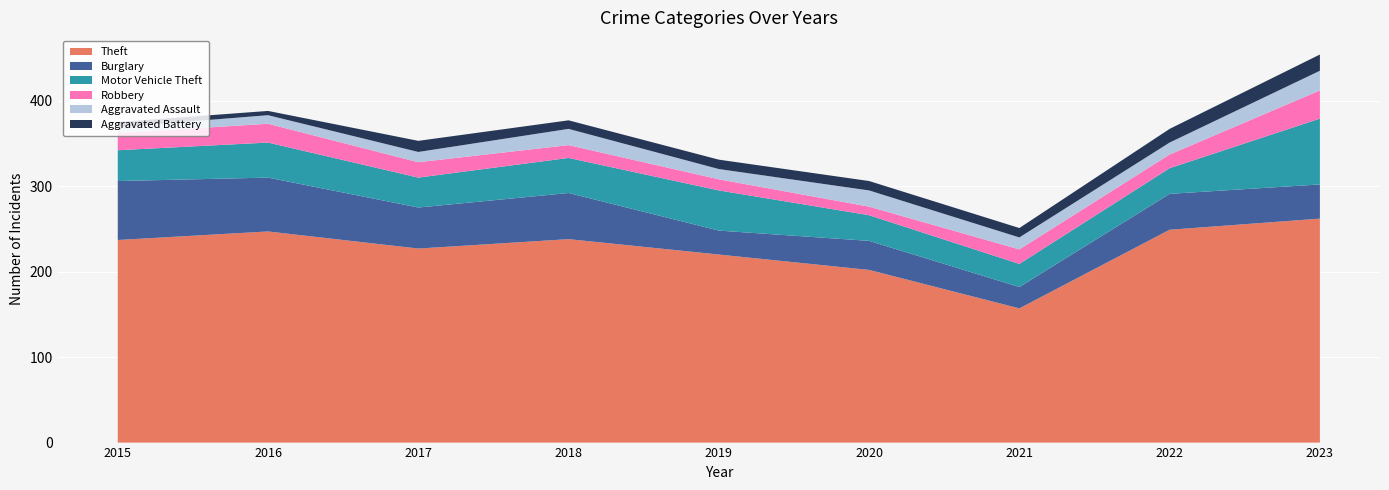

Reading left to right, list all the values displayed in this chart.

Theft: 237	247	227	238	220	202	157	249	262
Burglary: 69	63	48	54	28	34	25	42	40
Motor Vehicle Theft: 36	41	35	41	47	30	27	30	77
Robbery: 20	22	18	15	13	10	17	16	33
Aggravated Assault: 7	10	12	19	12	19	14	14	23
Aggravated Battery: 6	5	13	10	11	11	11	16	19